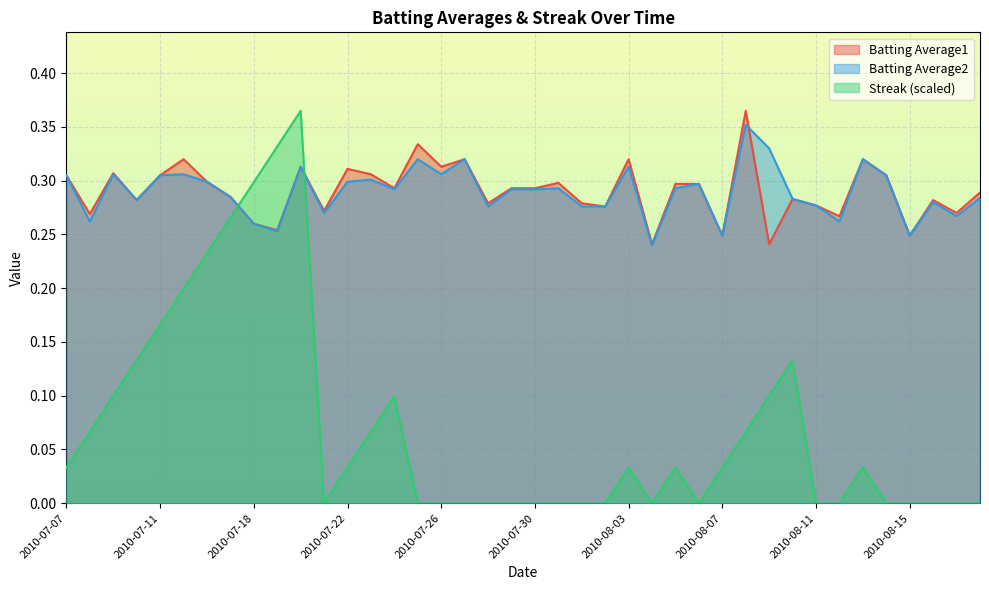

Reading left to right, what are all the values shown in this chart?

Batting Average1: 0.3	0.3	0.3	0.3	0.3	0.3	0.3	0.3	0.3	0.3	0.3	0.3	0.3	0.3	0.3	0.3	0.3	0.3	0.3	0.3	0.3	0.3	0.3	0.3	0.3	0.2	0.3	0.3	0.2	0.4	0.2	0.3	0.3	0.3	0.3	0.3	0.2	0.3	0.3	0.3
Batting Average2: 0.3	0.3	0.3	0.3	0.3	0.3	0.3	0.3	0.3	0.3	0.3	0.3	0.3	0.3	0.3	0.3	0.3	0.3	0.3	0.3	0.3	0.3	0.3	0.3	0.3	0.2	0.3	0.3	0.2	0.4	0.3	0.3	0.3	0.3	0.3	0.3	0.2	0.3	0.3	0.3
Streak: 0.0	0.1	0.1	0.1	0.2	0.2	0.2	0.3	0.3	0.3	0.4	0.0	0.0	0.1	0.1	0.0	0.0	0.0	0.0	0.0	0.0	0.0	0.0	0.0	0.0	0.0	0.0	0.0	0.0	0.1	0.1	0.1	0.0	0.0	0.0	0.0	0.0	0.0	0.0	0.0